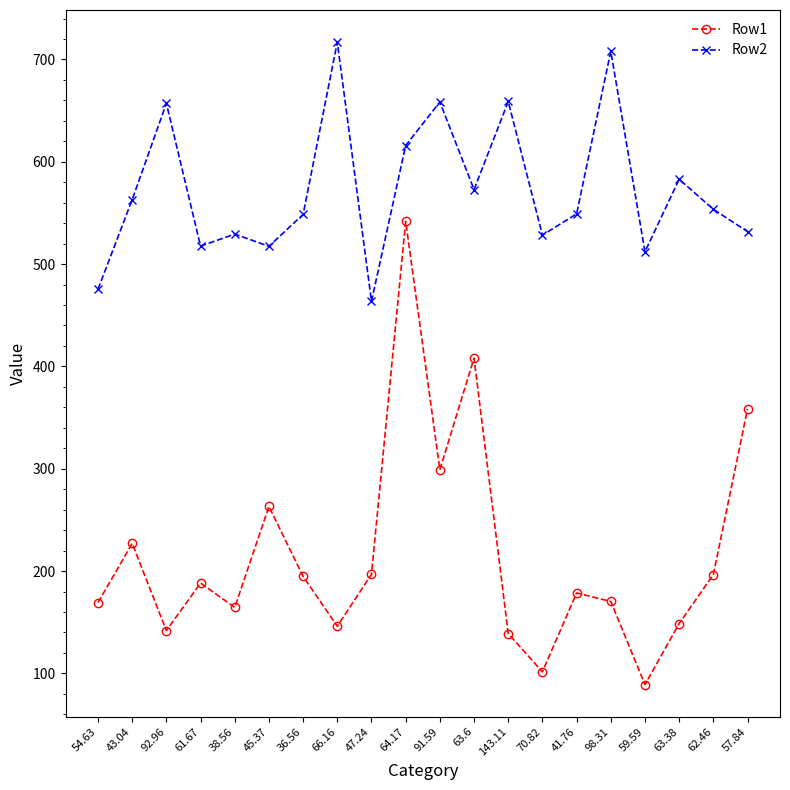

Is it true that Row2 equals 946.5 at 41.76?

False